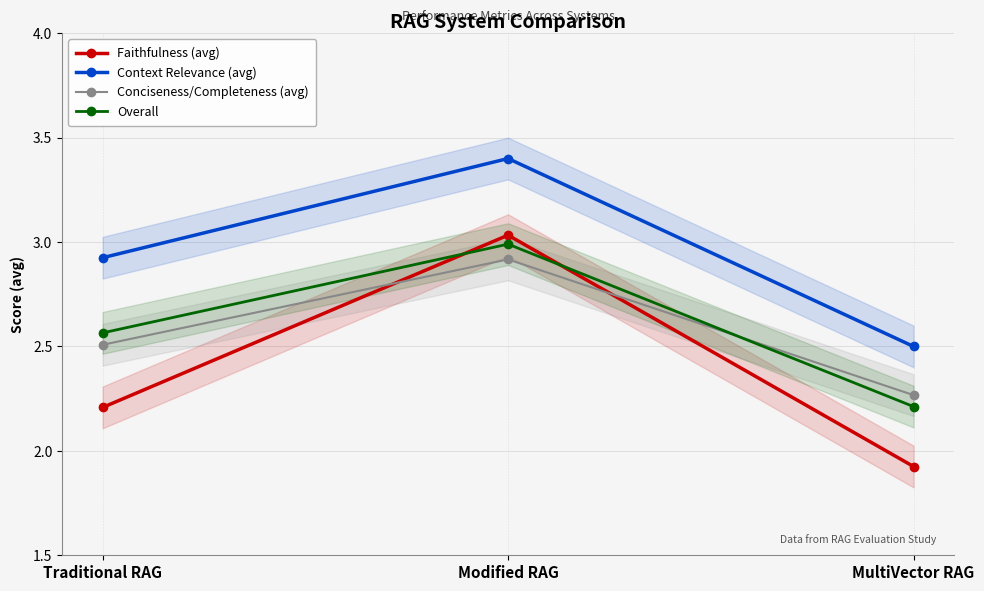

Is the value of Overall at Modified RAG greater than the value of Context Relevance (avg) at Traditional RAG?

Yes